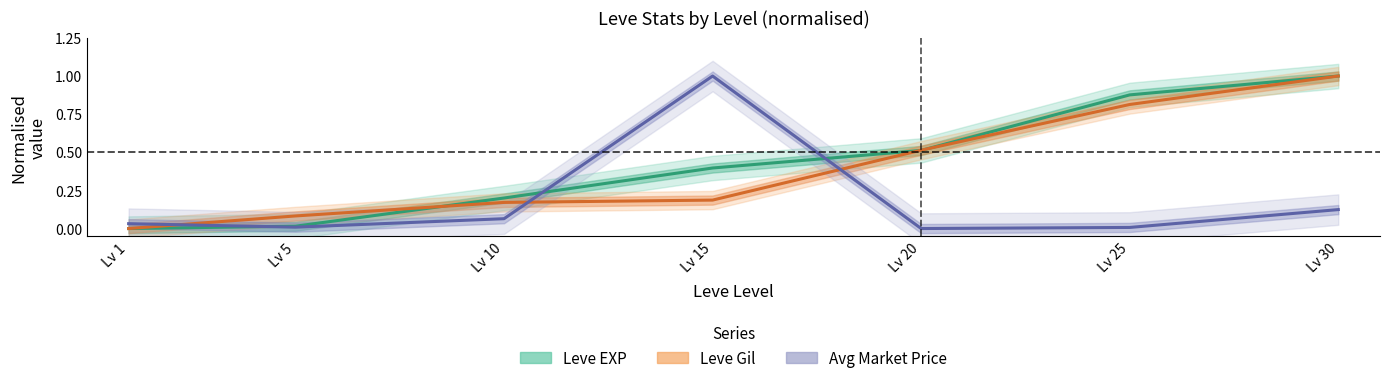

How many lines are shown in the chart?

3